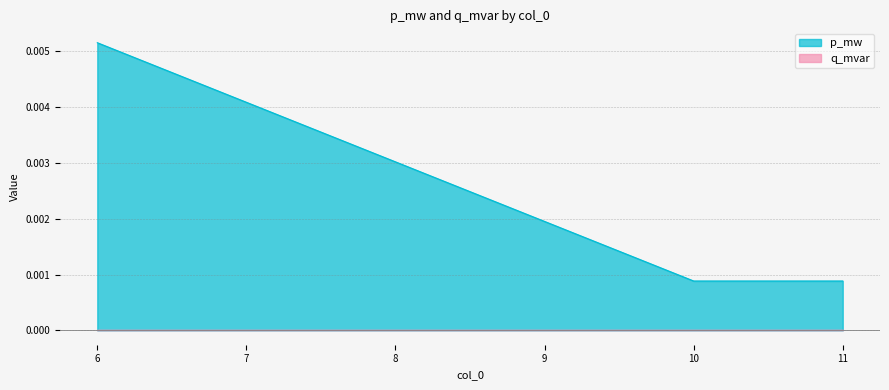

Which category has the lowest value across all series?

10